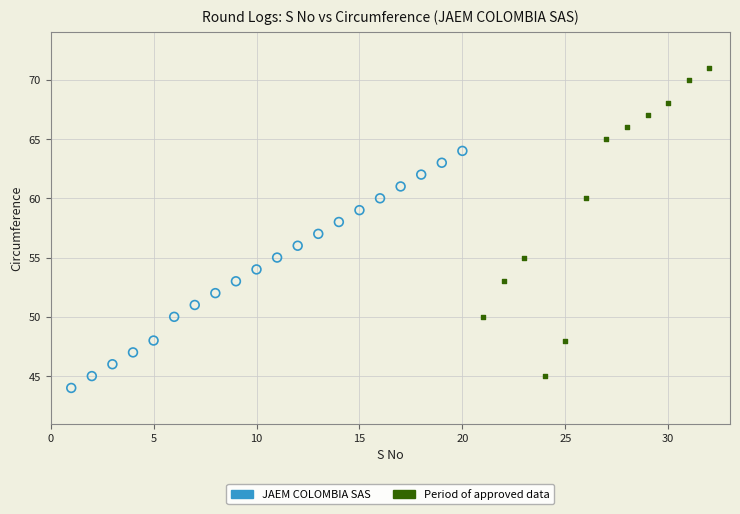

Which series has the widest spread of Y values?

Period of approved data